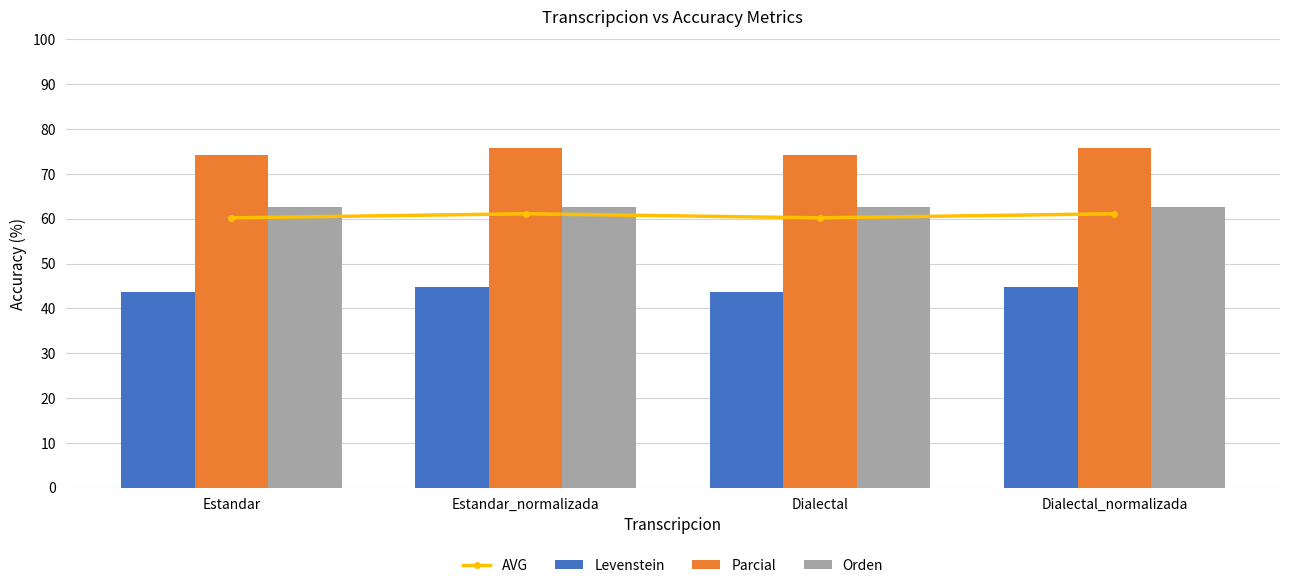

Is the value of Parcial at Dialectal greater than the value of Orden at Dialectal_normalizada?

Yes